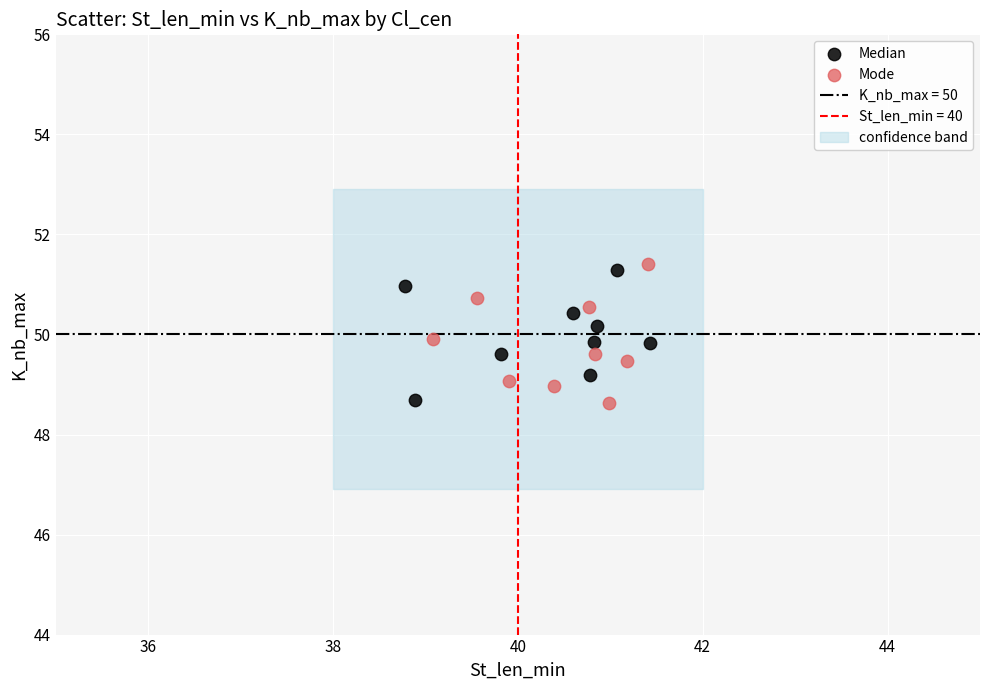

Which series has the widest spread of Y values?

Mode